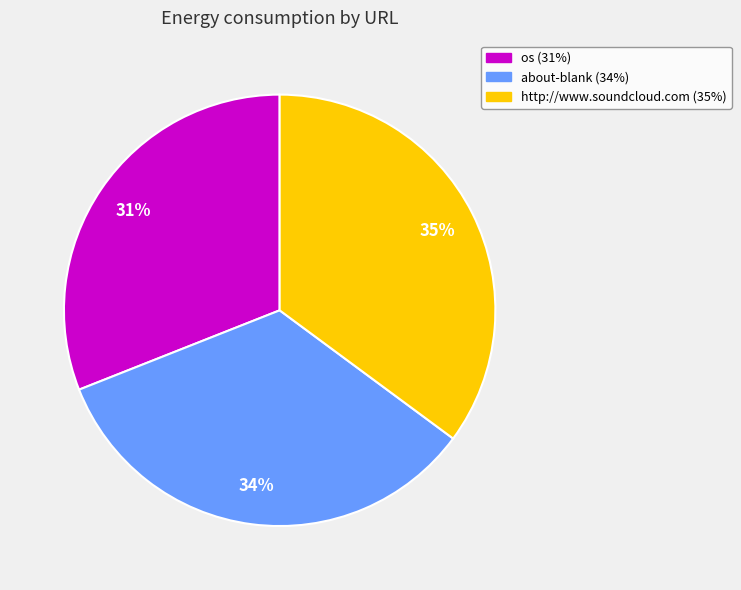

Does http://www.soundcloud.com represent more than half of the total?

No